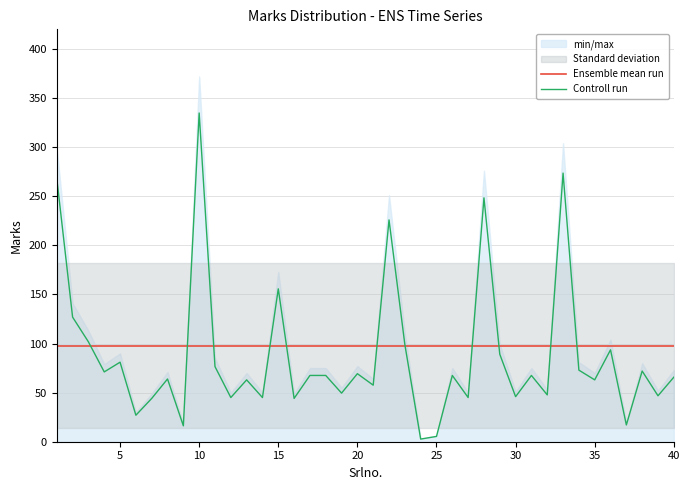

What is the highest value of the Ensemble mean run series?

97.9